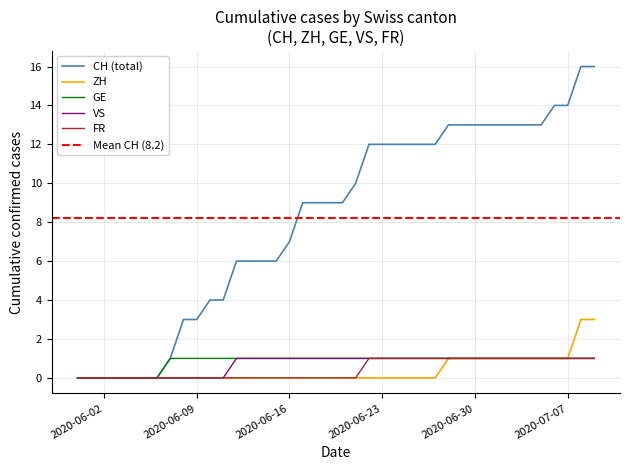

What is the sum of all CH values?

328